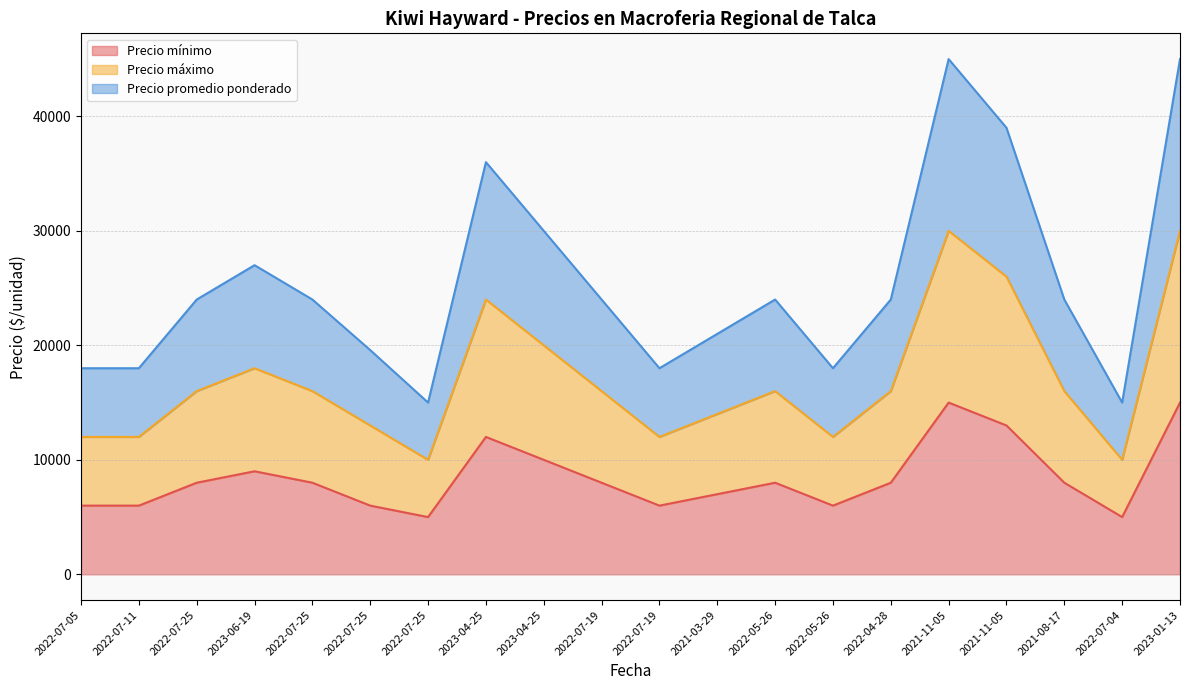

What are all the series names shown in the legend?

Precio mínimo, Precio máximo, Precio promedio ponderado